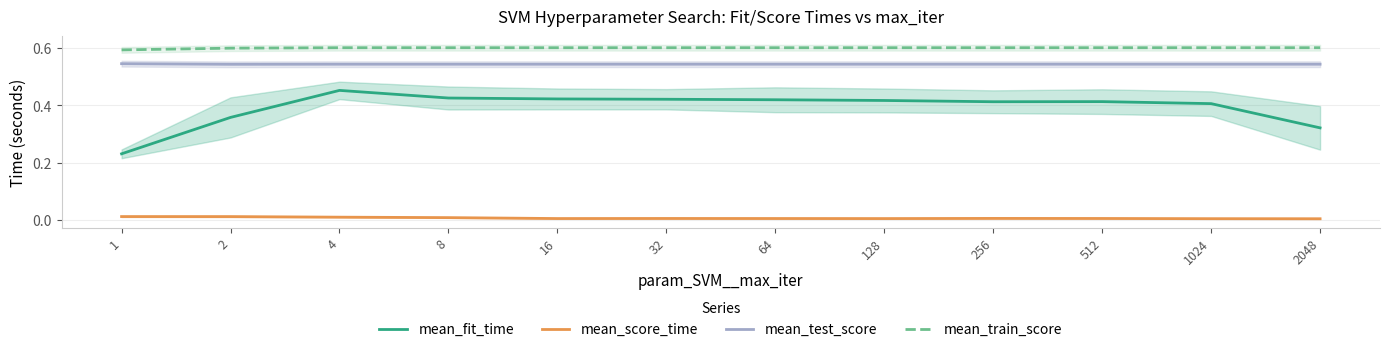

Count the mean_train_score values in the range 0 to 1.

12